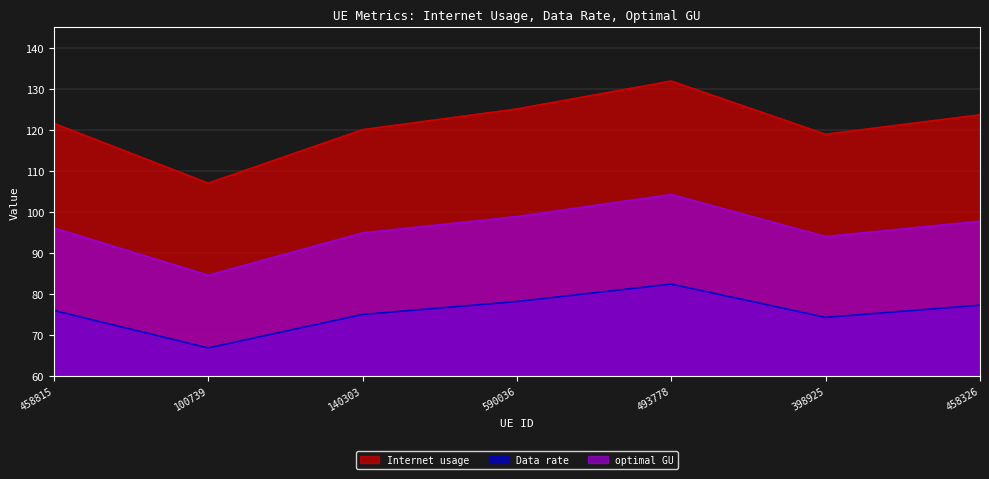

What is the difference between the maximum and minimum values in the optimal GU series?

19.7